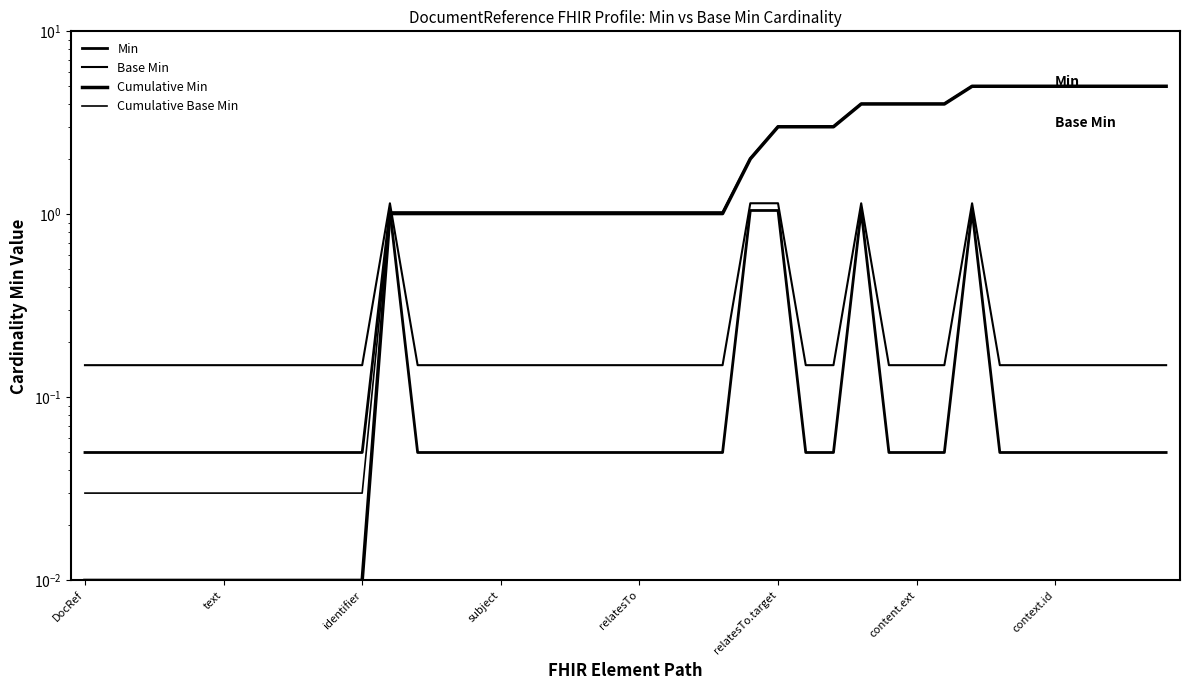

List the series in order of their peak value, highest first.

Cumulative Base Min, Cumulative Min, Base Min, Min